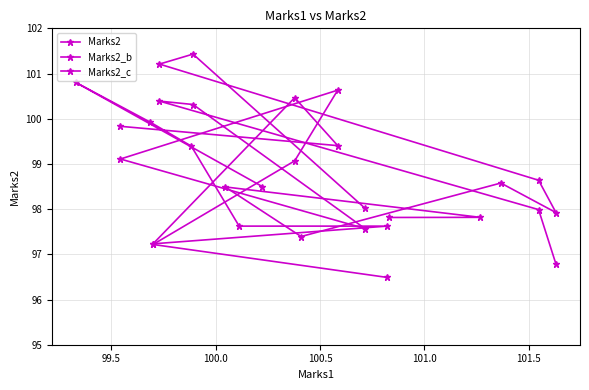

Between which two adjacent categories do Marks2_b and Marks2 first intersect?

100.0 and 100.5